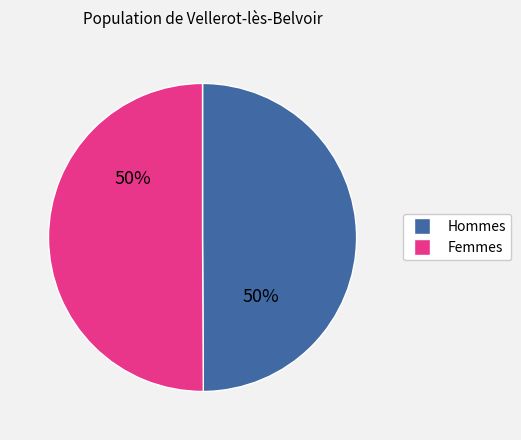

What is the ratio of the value at Hommes to the value at Femmes?

1.0